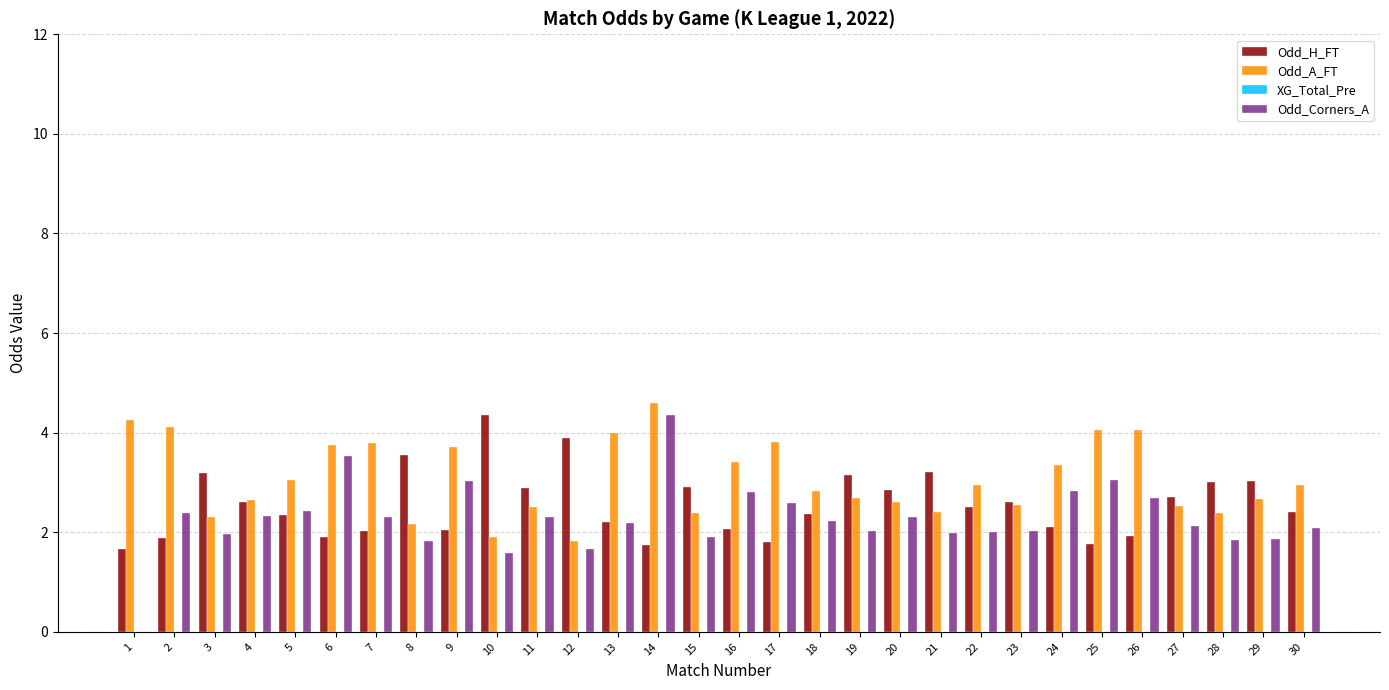

Which series has the largest total across all categories?

Odd_A_FT